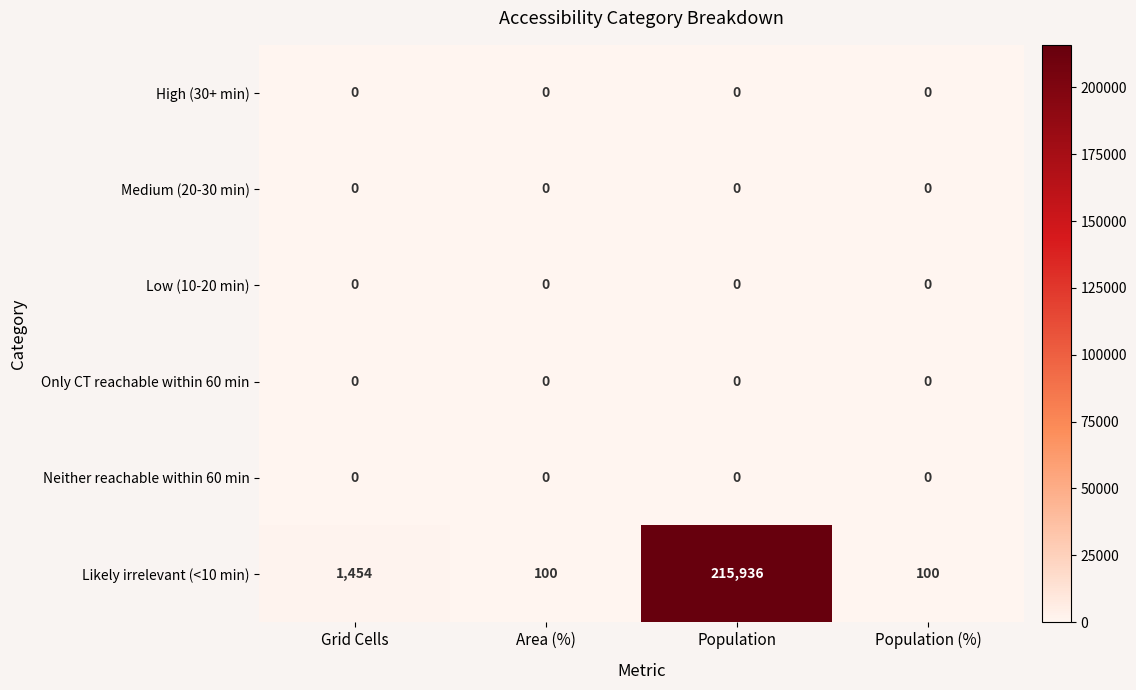

What is the total value across all series at Population?

215936